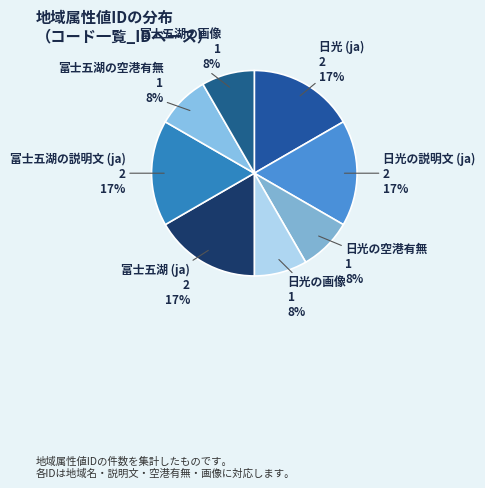

How many segments does this pie chart have?

8